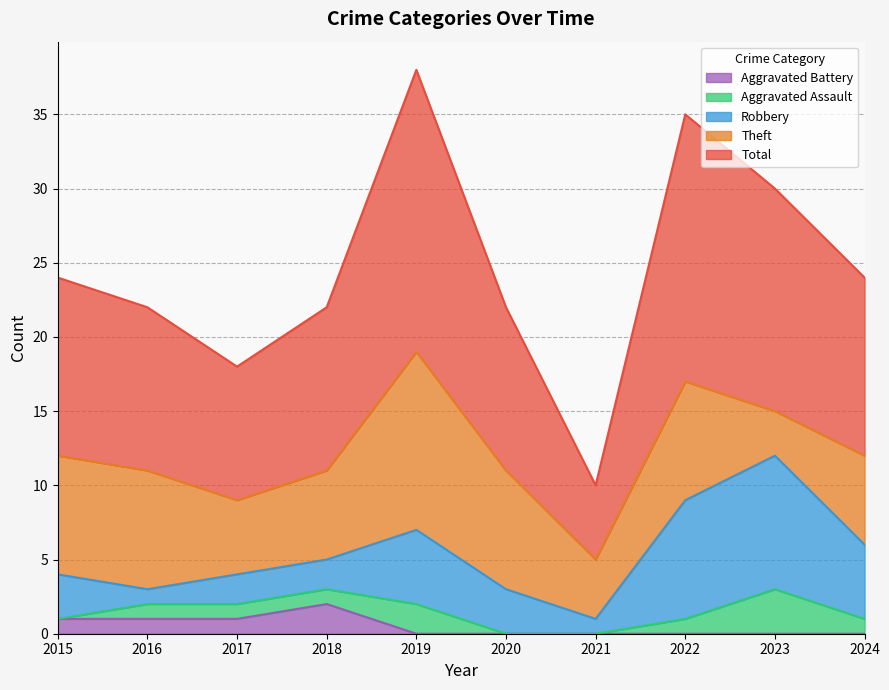

The value of Aggravated Battery at 2017 is 1. True or false?

True